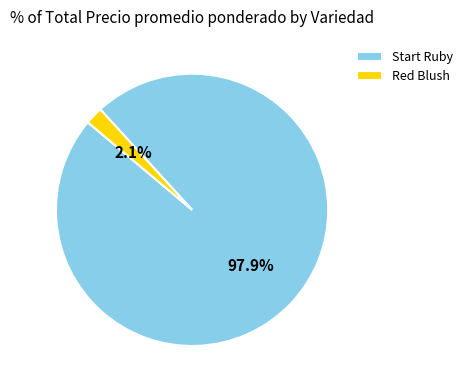

Is Start Ruby the majority of the pie?

Yes